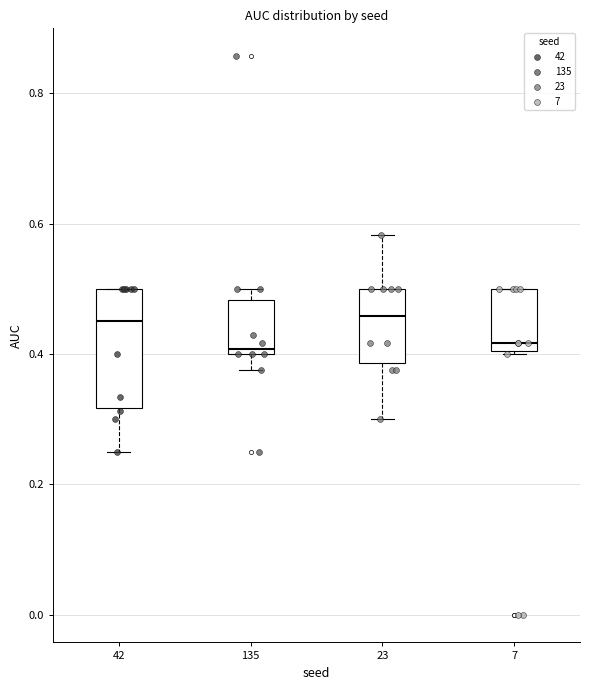

Reading left to right, transcribe this box plot: for each box, give where its median line is, the range the box spans, and where its two whiskers end, as read against the y-axis. The values are not printed on the chart, so give them approximately, as read against the axis.

42: median 0.46, box 0.32 to 0.50, whiskers 0.26 to 0.50
135: median 0.40 (just above the box's lower edge), box 0.40 to 0.48, whiskers 0.38 to 0.50
23: median 0.46, box 0.38 to 0.50, whiskers 0.30 to 0.58
7: median 0.42, box 0.40 to 0.50, whiskers 0.40 to 0.50